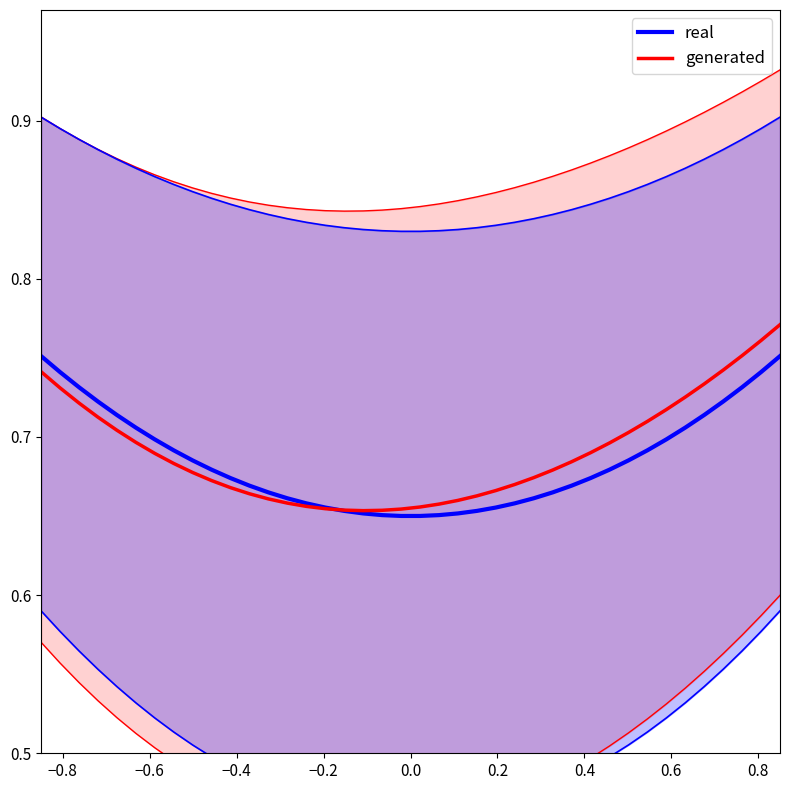

Reading right to left, extract all data points from this chart.

real: 0.8	0.7	0.7	0.7	0.7	0.7	0.7	0.7	0.7	0.7	0.7	0.7	0.7	0.7	0.7	0.7	0.7	0.7	0.7	0.7	0.7	0.7	0.7	0.7	0.7	0.7	0.7	0.7	0.7	0.7	0.7	0.7	0.7	0.7	0.7	0.7	0.7	0.7	0.7	0.8
generated: 0.8	0.8	0.8	0.7	0.7	0.7	0.7	0.7	0.7	0.7	0.7	0.7	0.7	0.7	0.7	0.7	0.7	0.7	0.7	0.7	0.7	0.7	0.7	0.7	0.7	0.7	0.7	0.7	0.7	0.7	0.7	0.7	0.7	0.7	0.7	0.7	0.7	0.7	0.7	0.7